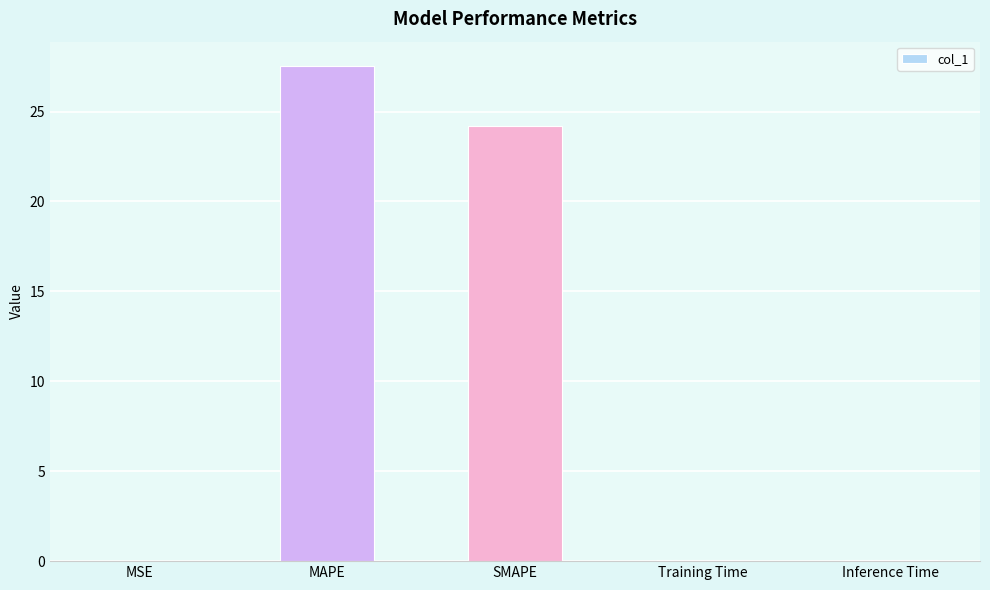

How many distinct data groups are displayed?

1